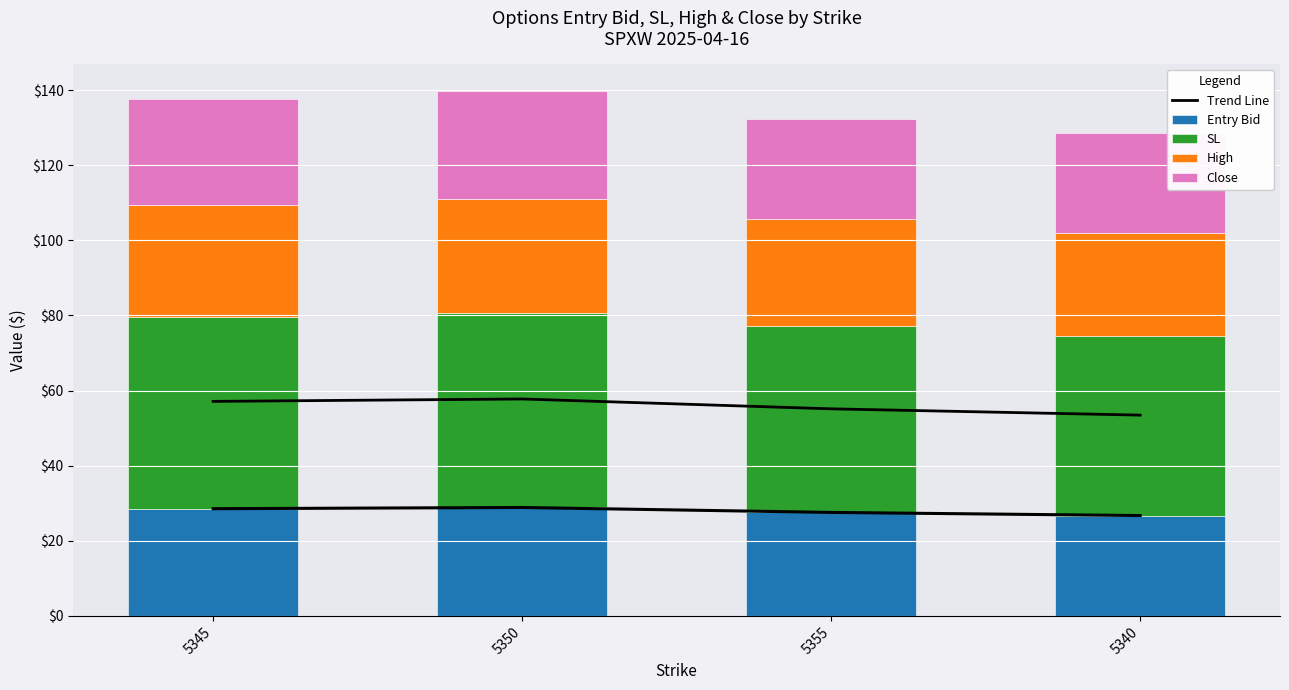

What position from the left is 5350?

2